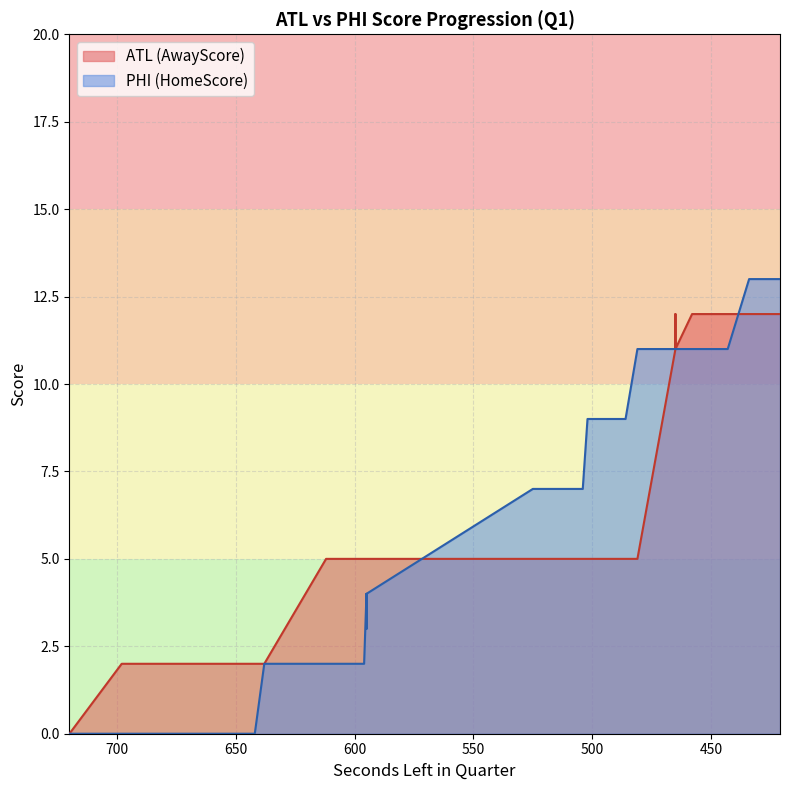

How many values in the HomeScore series are below 7?

15